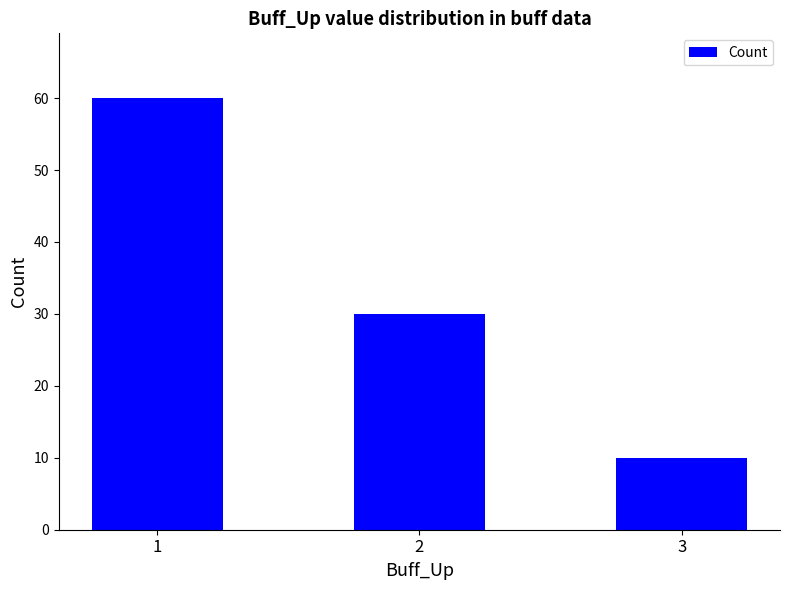

What is the sum of all values?

100